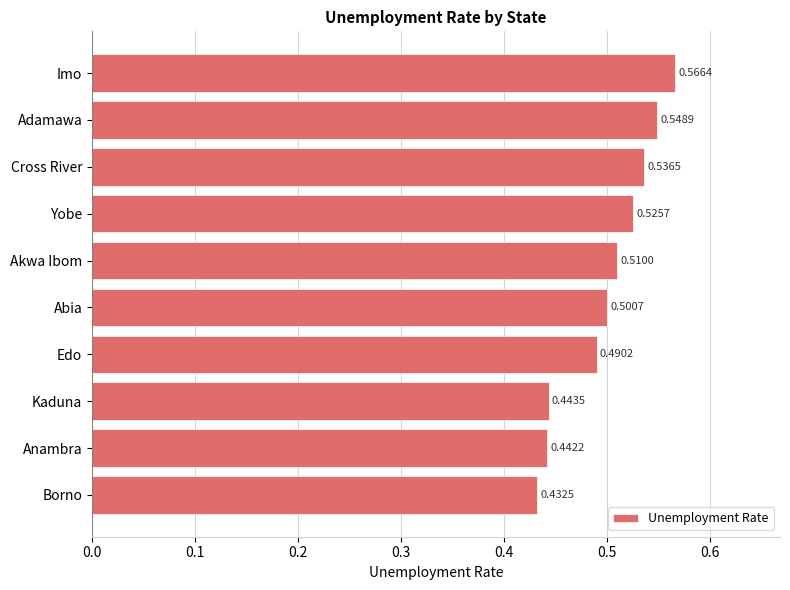

List the labels in order of value, largest first.

Imo, Adamawa, Cross River, Yobe, Akwa Ibom, Abia, Edo, Kaduna, Anambra, Borno